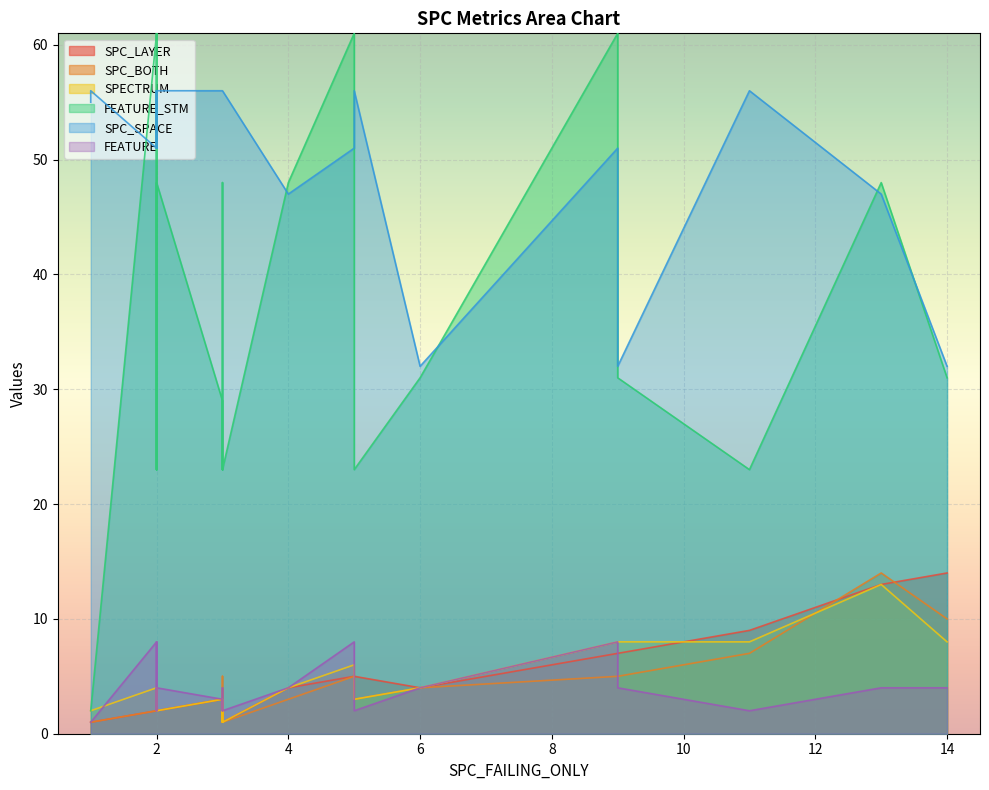

Rank the series by their maximum value, from highest to lowest.

FEATURE_STM, SPC_SPACE, SPC_LAYER, SPC_BOTH, SPECTRUM, FEATURE